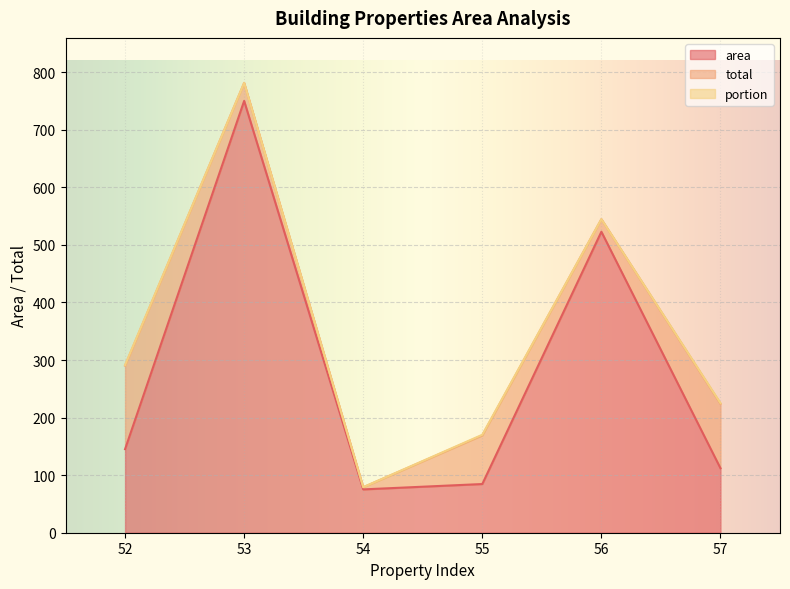

How many lines are shown in the chart?

3